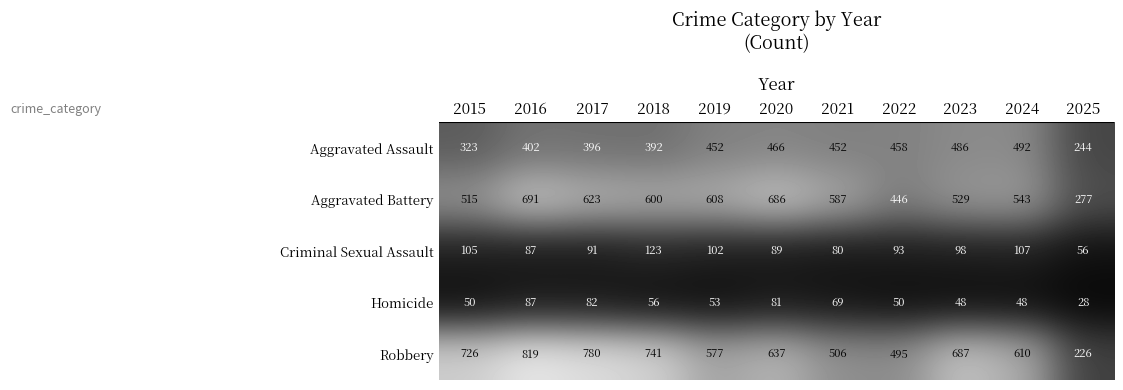

The value of Aggravated Battery at 2018 is 600. True or false?

True